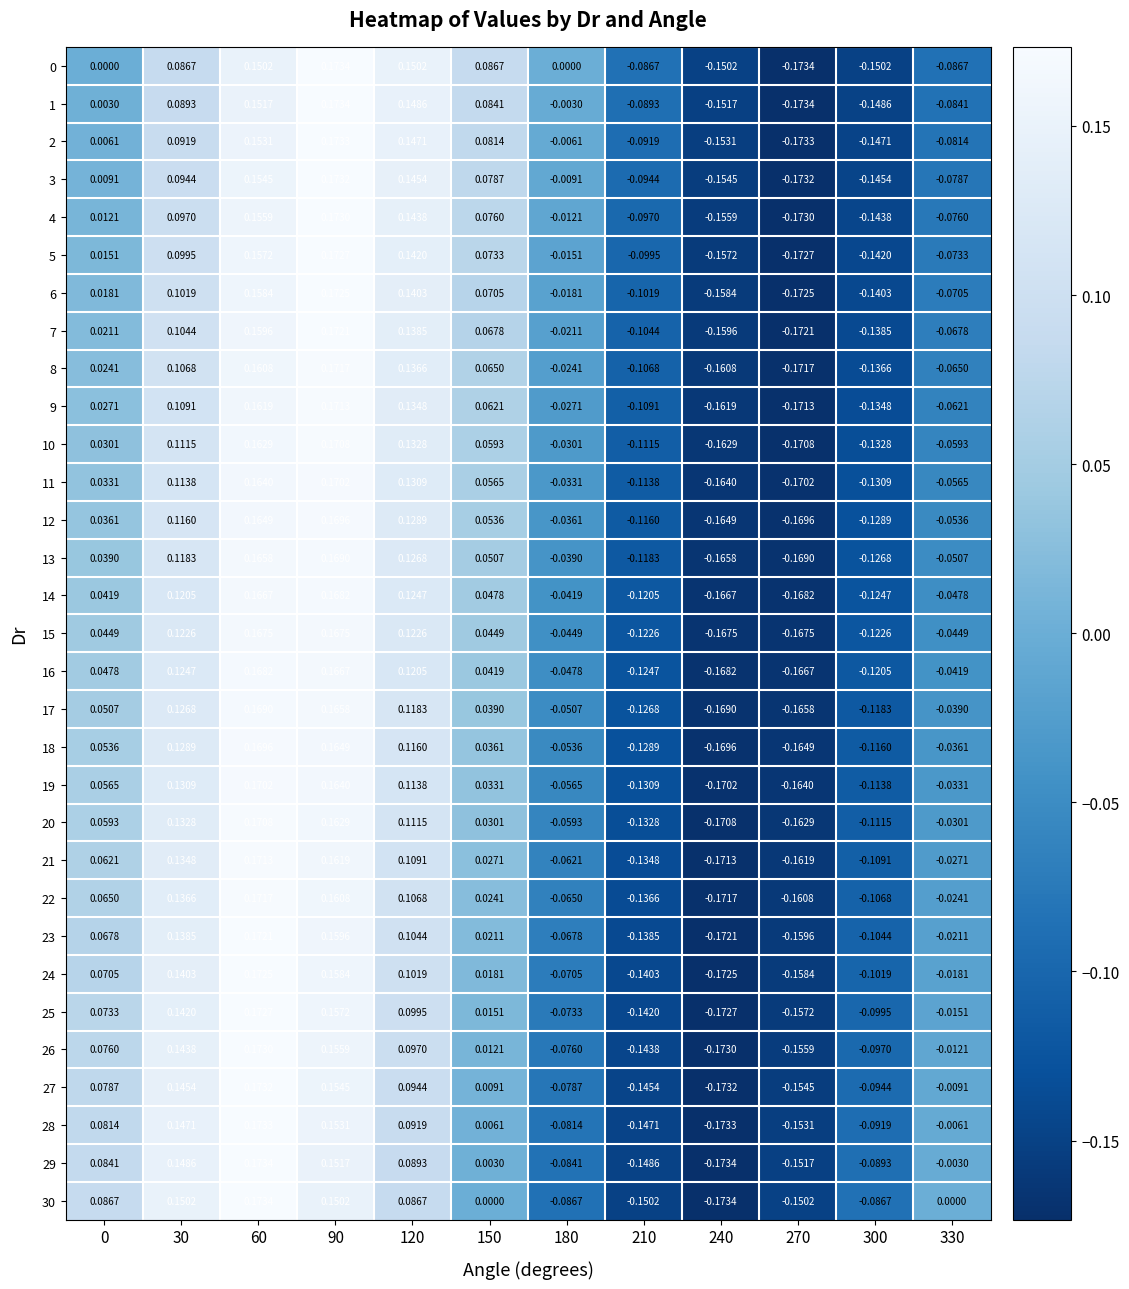

Is the value of 5 at 240 greater than the value of 1 at 180?

No